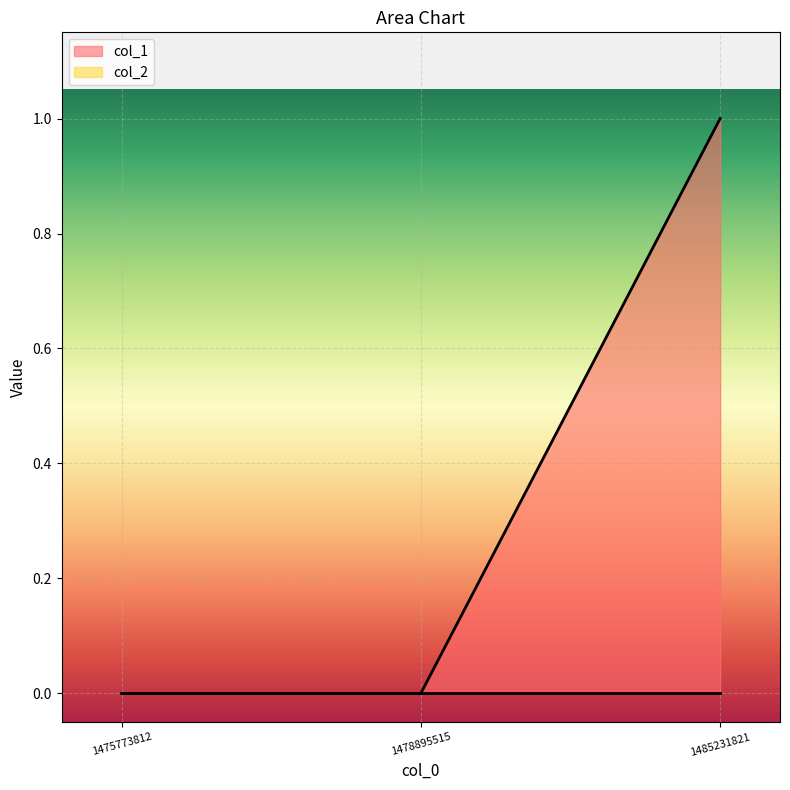

Does the chart display data point markers on the line(s)?

No